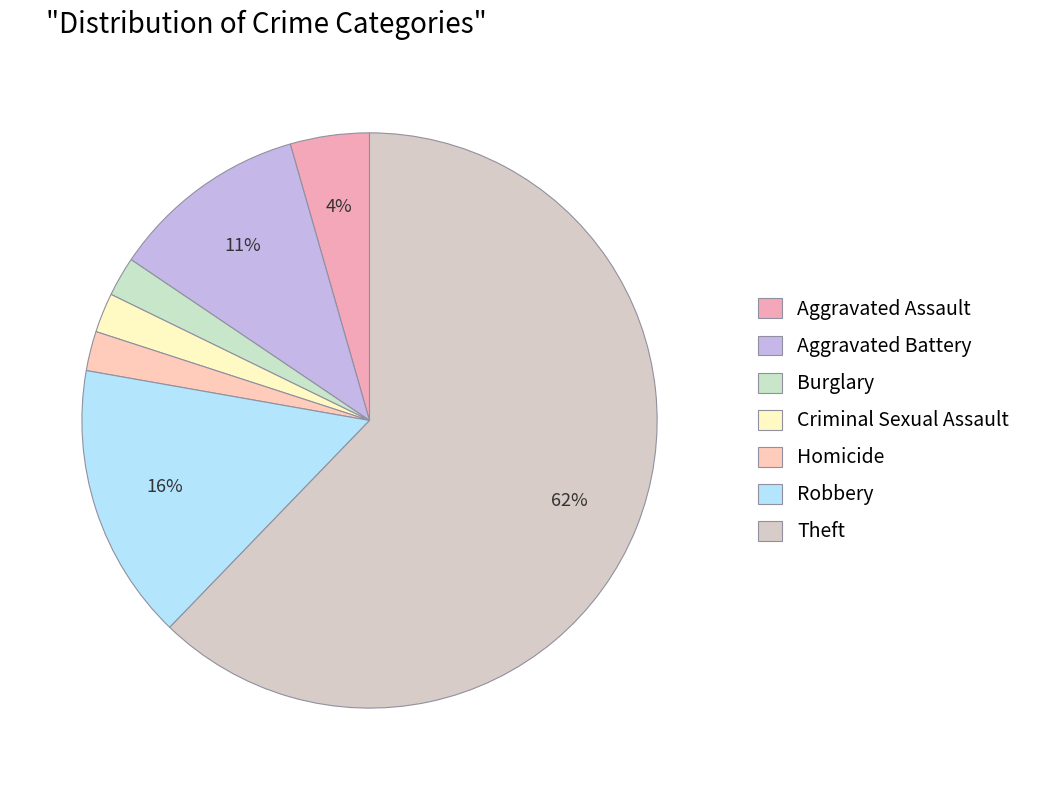

Do Robbery and Aggravated Assault together represent more than half of the pie?

No